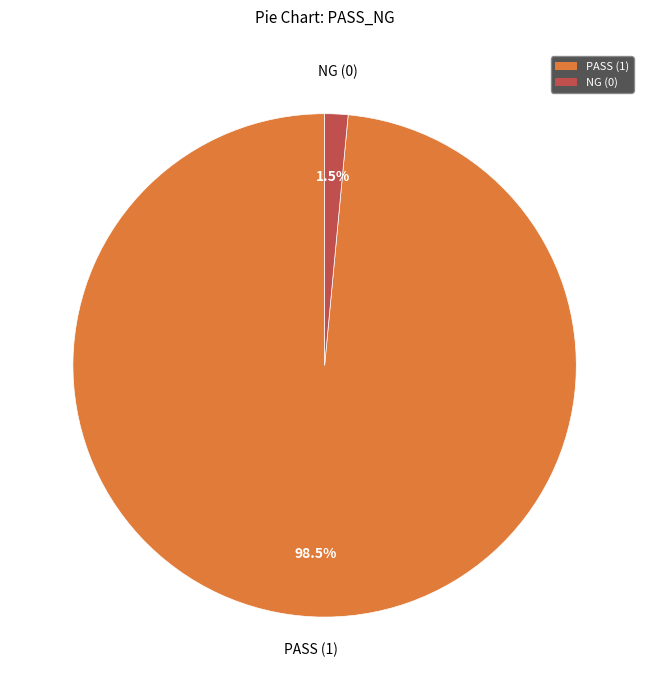

Between PASS (1) and NG (0), which is larger?

PASS (1)